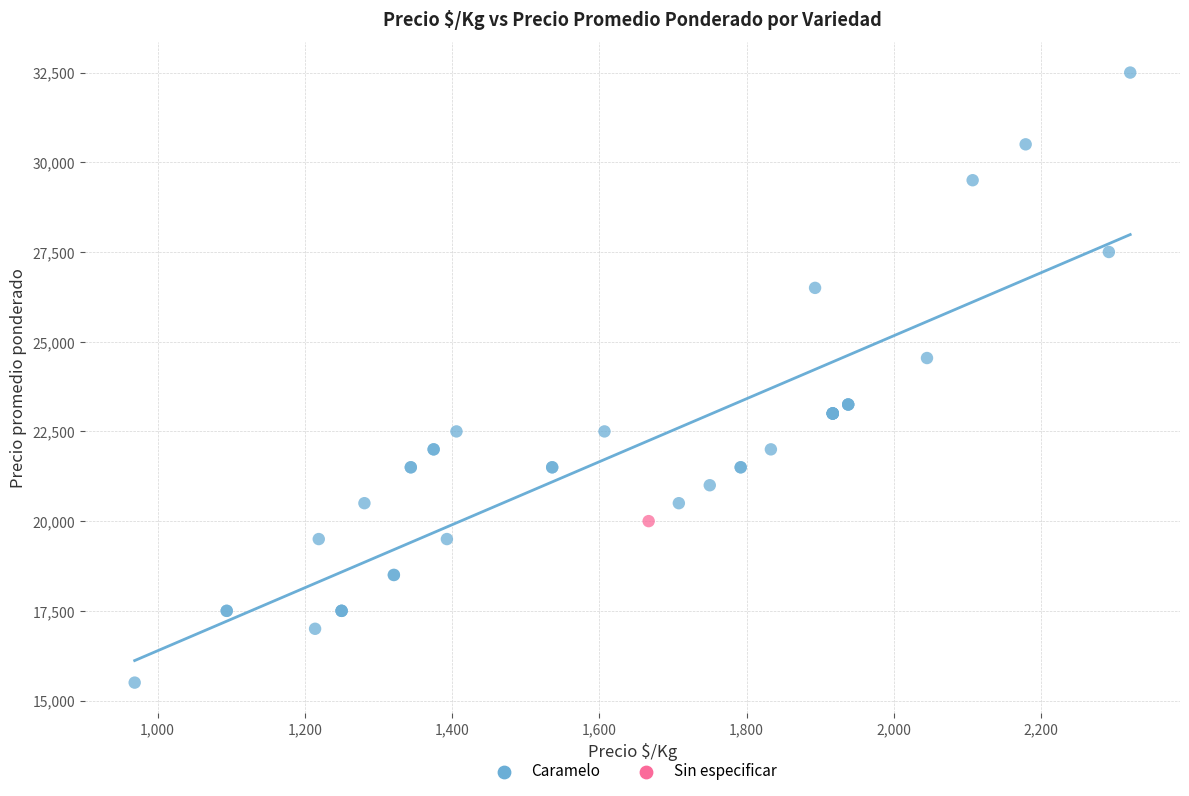

What are all the series names shown in the legend?

Caramelo, Sin especificar